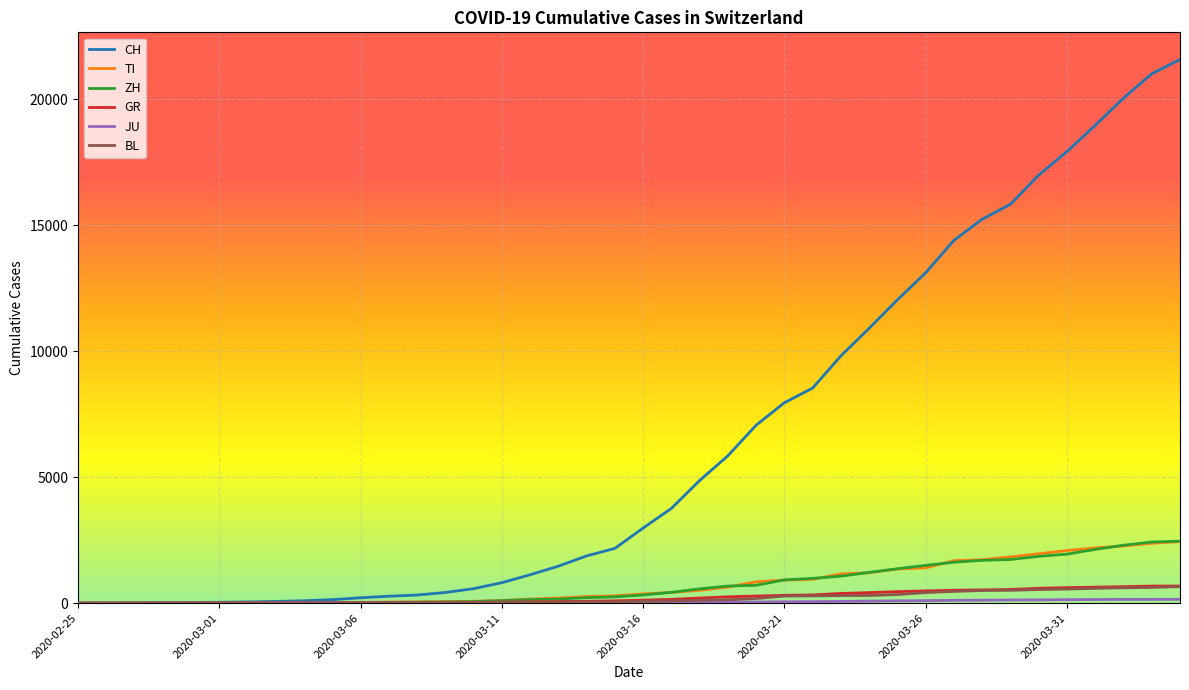

Which series has the largest range (max minus min)?

CH